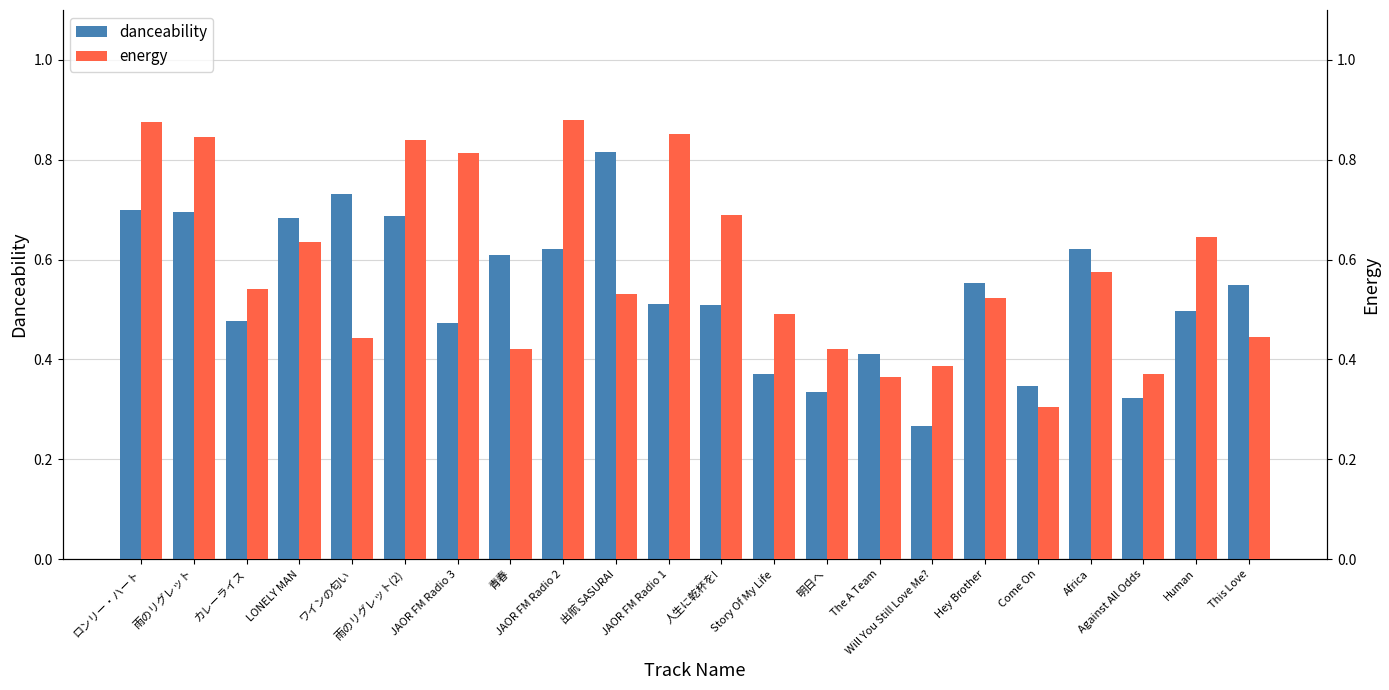

Which category has the lowest value across all series?

Will You Still Love Me?